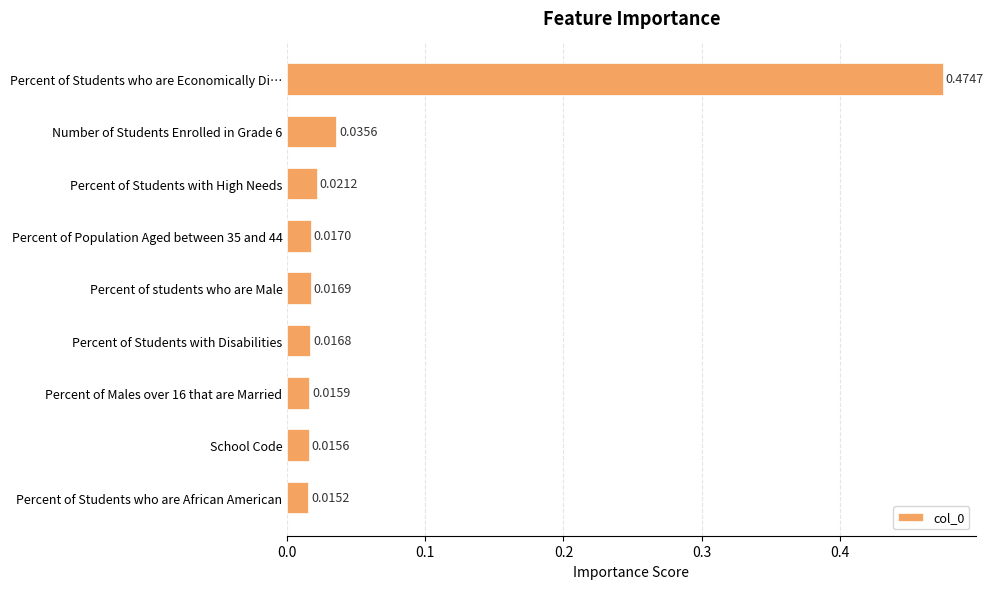

What is the sum of all values?

0.6